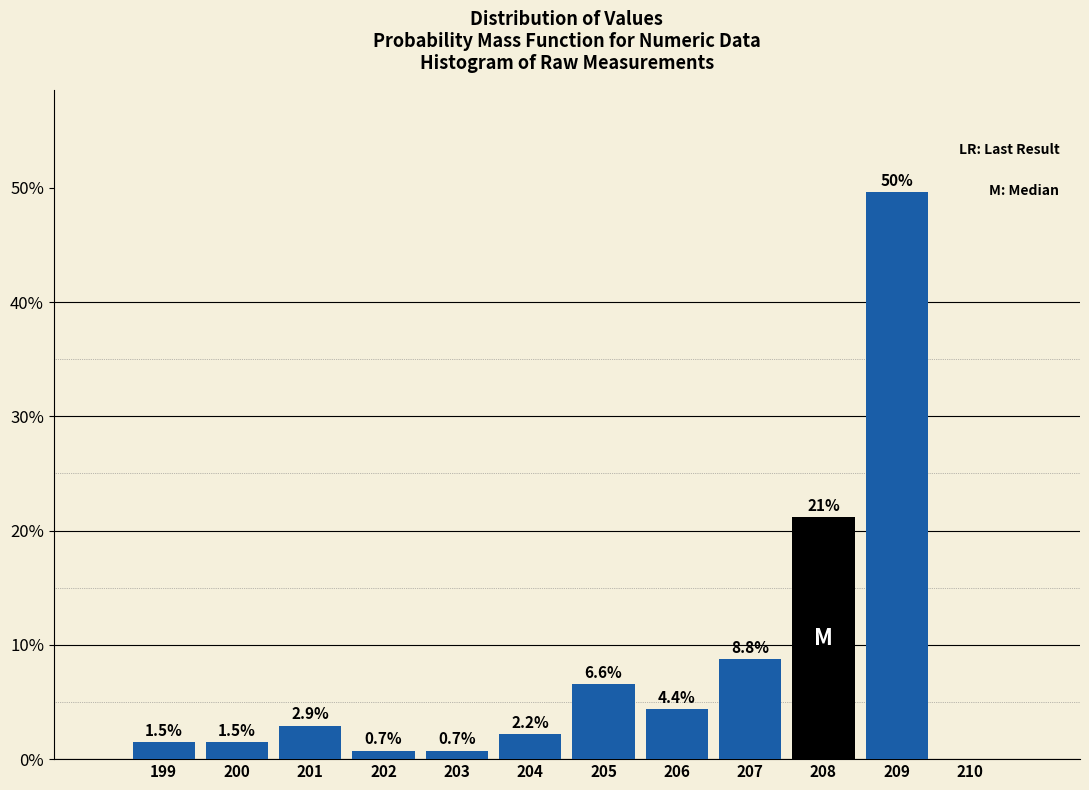

Reading left to right, extract all data points from this chart.

199=1.5	200=1.5	201=2.9	202=0.7	203=0.7	204=2.2	205=6.6	206=4.4	207=8.8	208=21.2	209=49.6	210=0.0